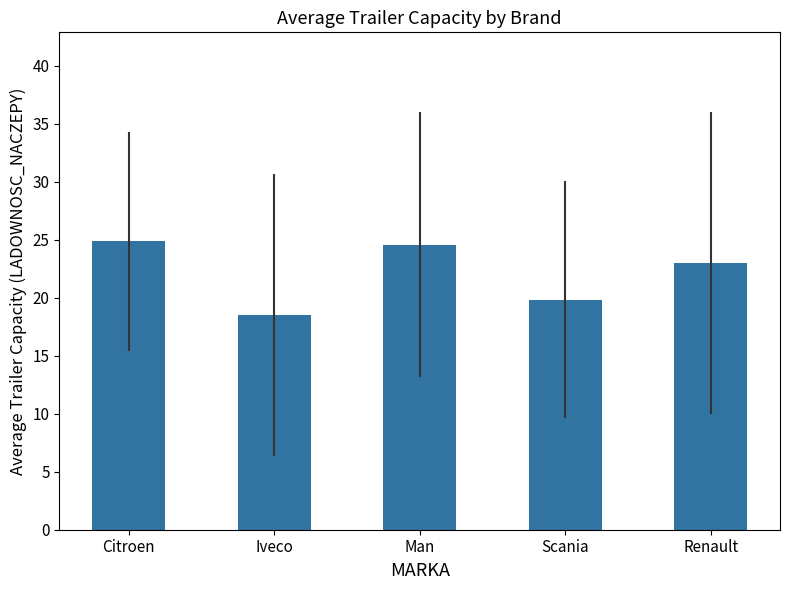

Are the bars horizontal?

No